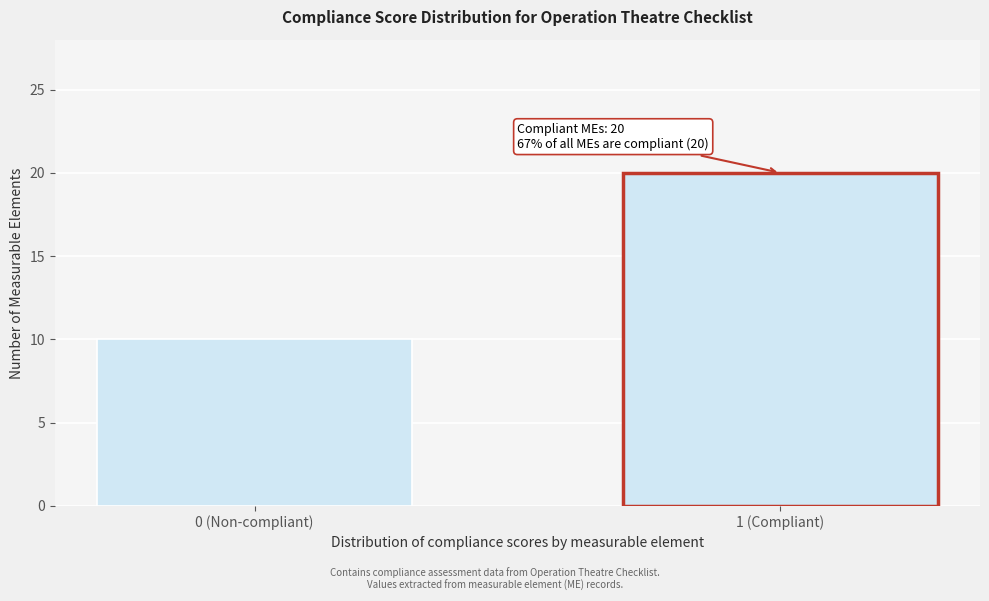

Reading left to right, list all the values displayed in this chart.

0 (Non-compliant)=10	1 (Compliant)=20